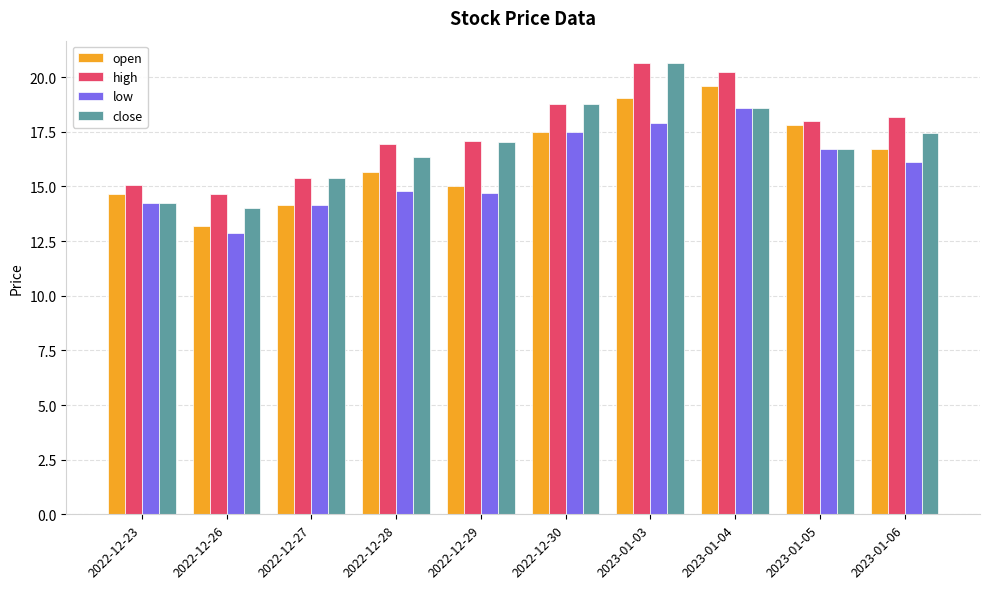

What is the value of the close bar at the 9th from the left?

16.7